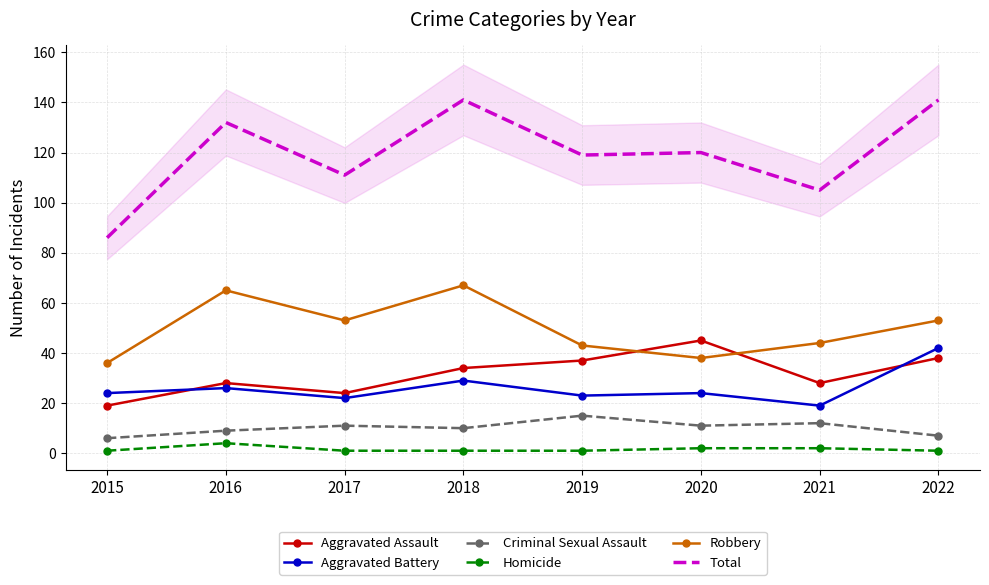

How many values in the Robbery series are below 53?

4